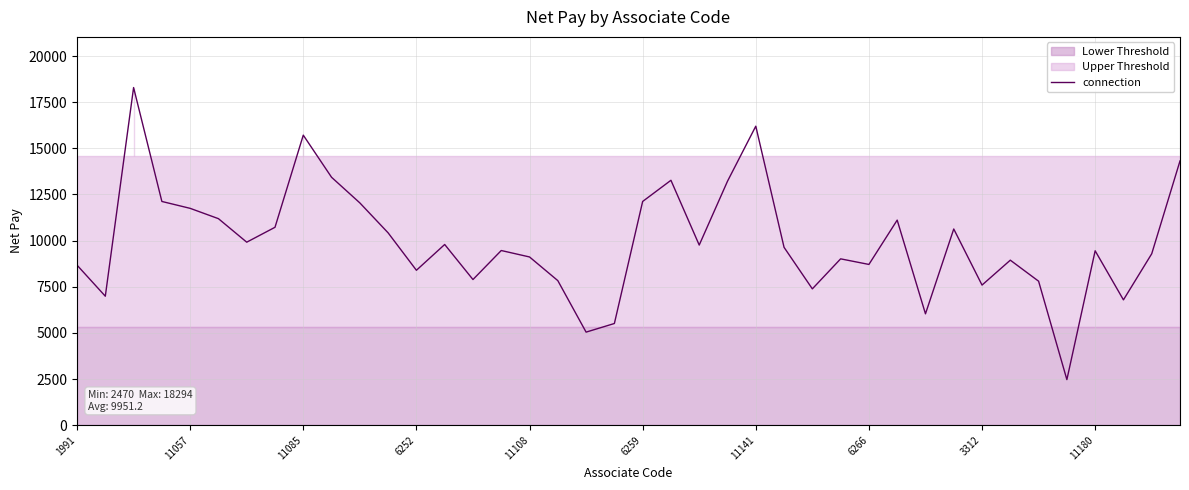

How many values are below 9636?

20